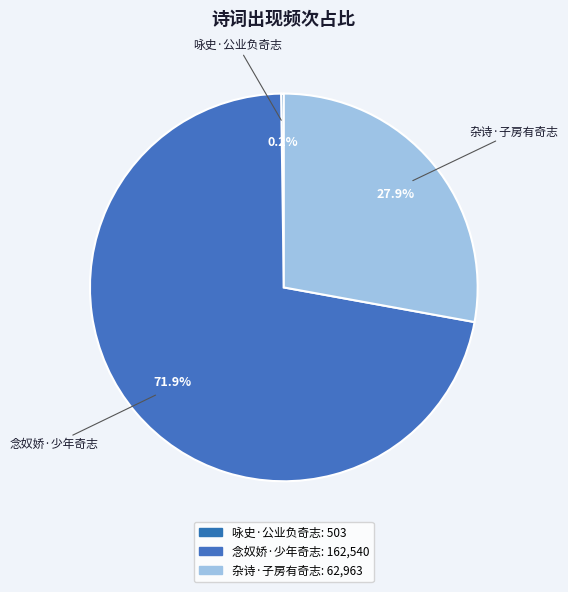

Rank the categories by value from lowest to highest.

咏史·公业负奇志, 杂诗·子房有奇志, 念奴娇·少年奇志